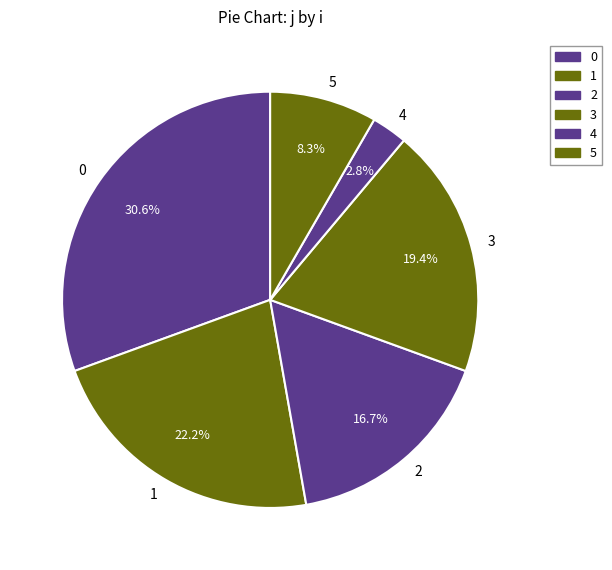

Approximately how many times larger is the value at 2 compared to 0?

0.5